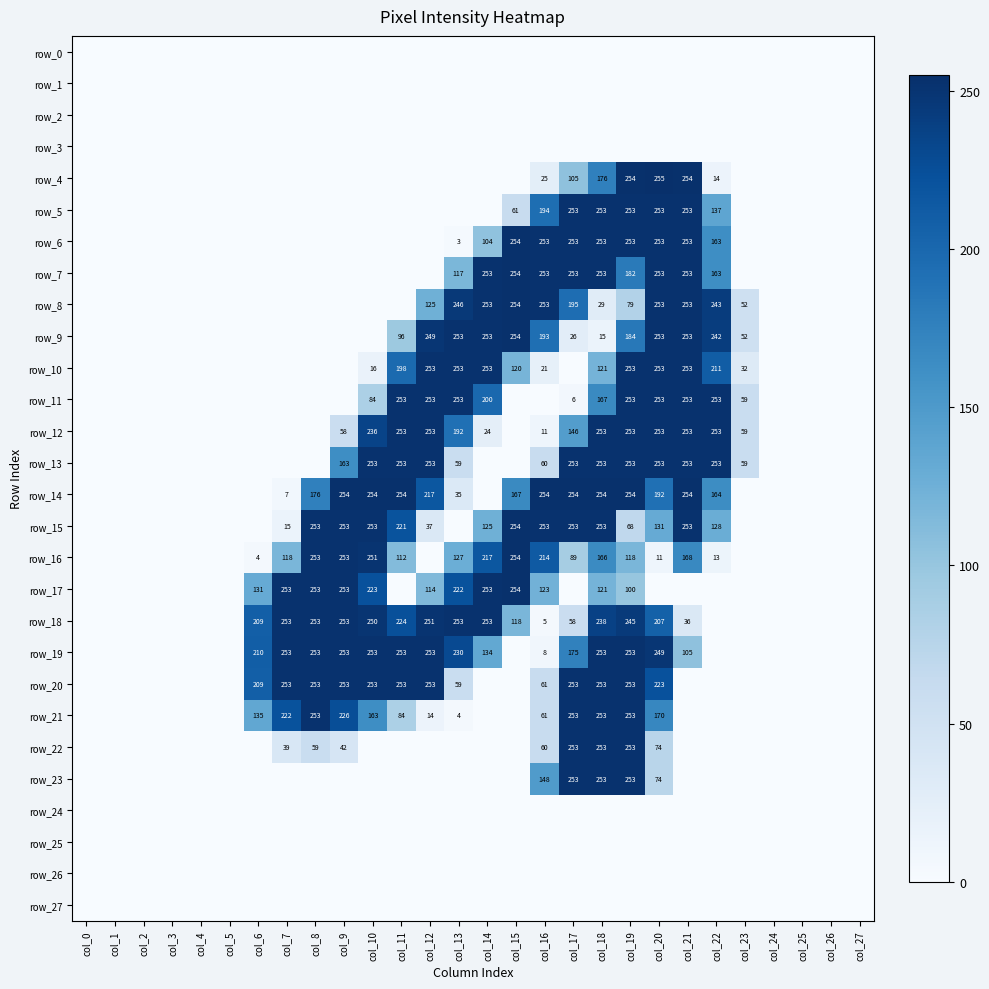

What is the average value of the row_13 series?

94